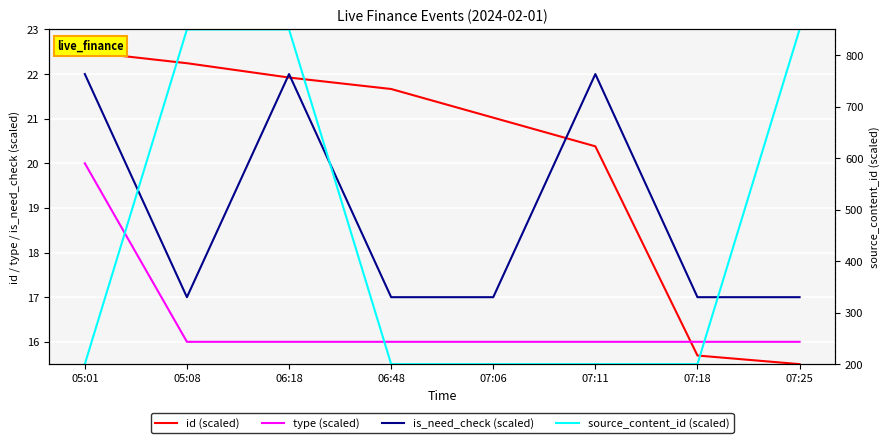

What is the minimum value for source_content_id (scaled)?

200.0